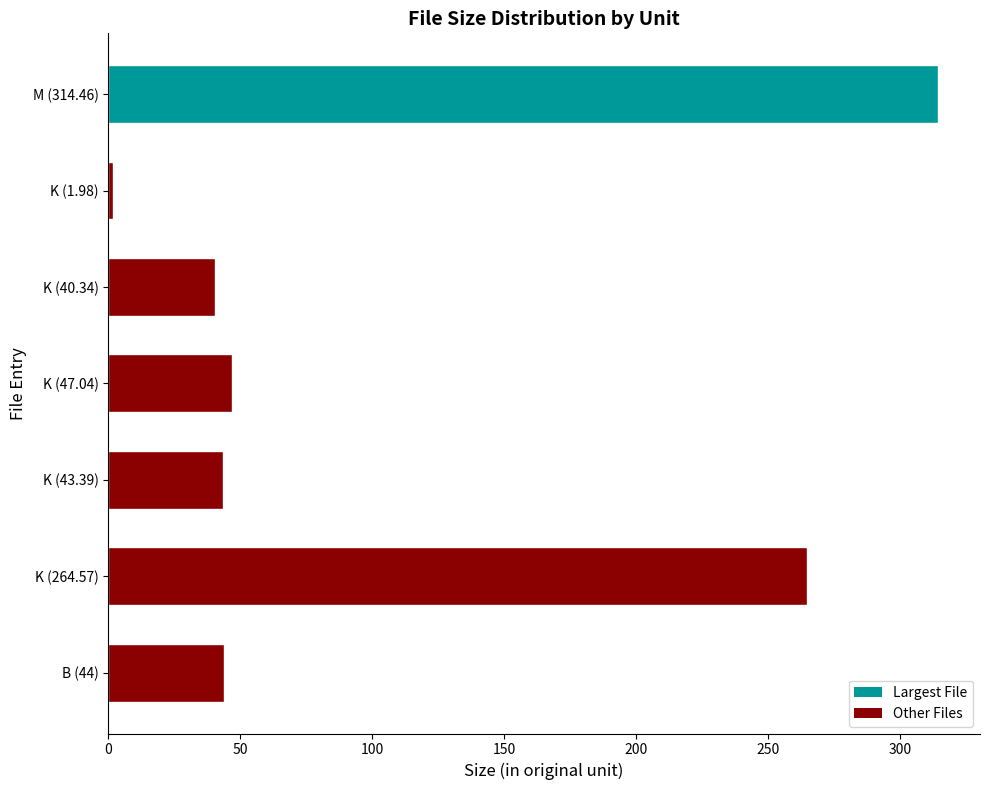

What is the sum of the values at B (44) and K (40.34)?

84.3